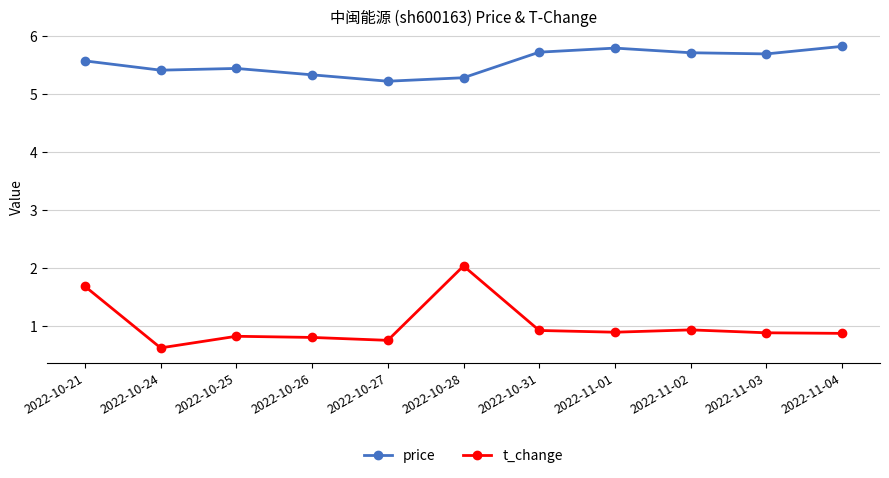

How many lines are shown in the chart?

2